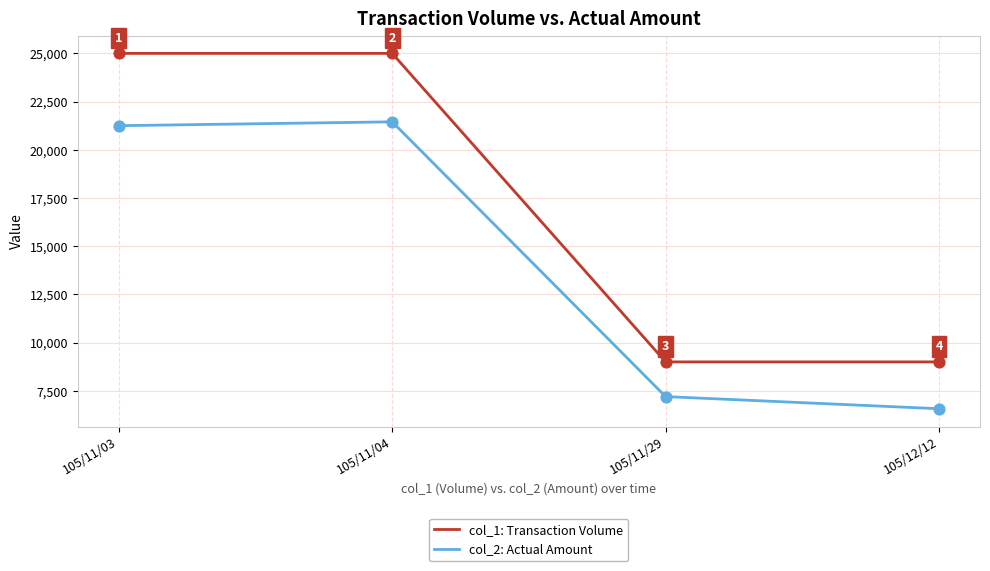

Which series has the largest total across all categories?

col_1: Transaction Volume